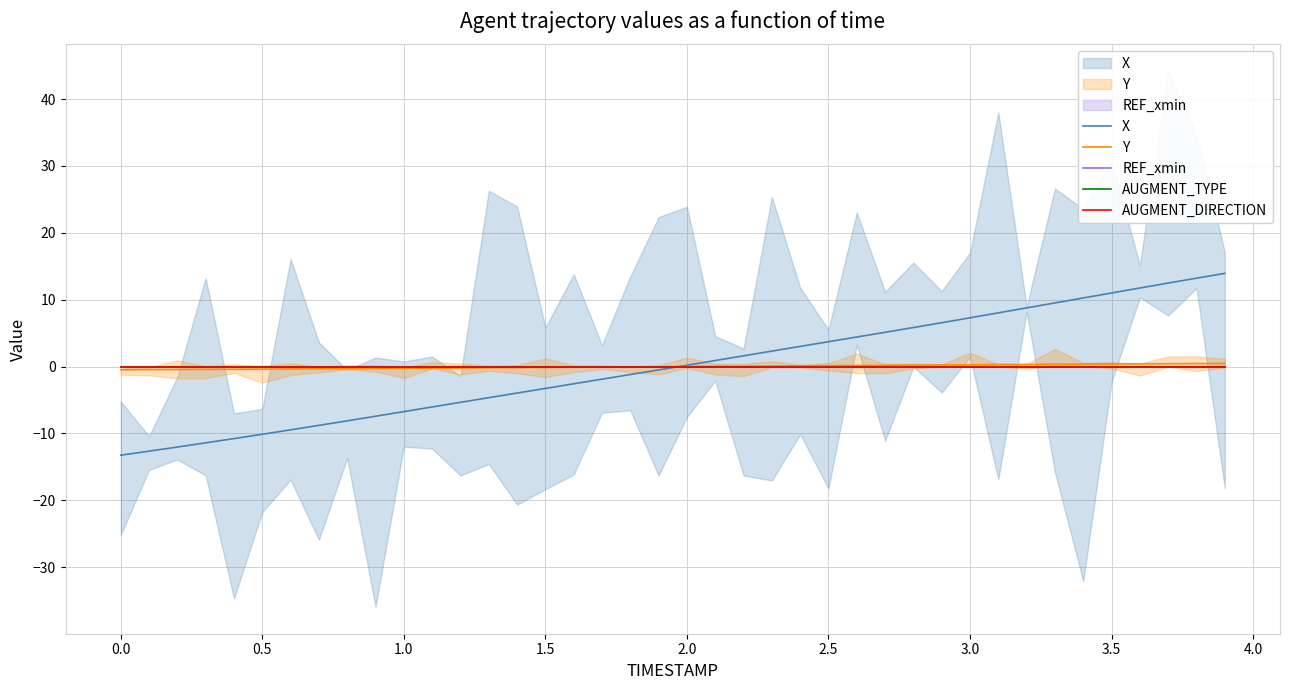

At how many categories does at least one series exceed 9?

7